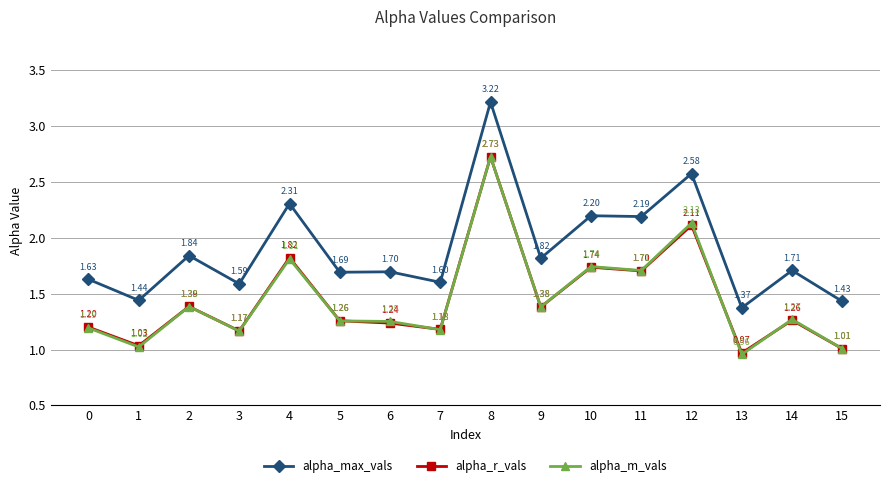

True or false: alpha_m_vals has more than 2 points higher than both neighbors.

True